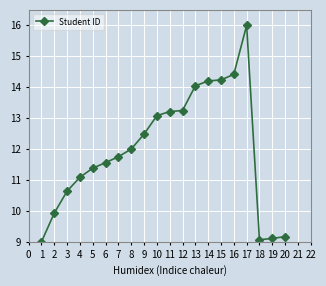

Reading left to right, transcribe all the data shown in this chart.

1=9.0	2=9.9	3=10.6	4=11.1	5=11.4	6=11.6	7=11.8	8=12.0	9=12.5	10=13.1	11=13.2	12=13.2	13=14.0	14=14.2	15=14.2	16=14.4	17=16.0	18=9.1	19=9.1	20=9.2